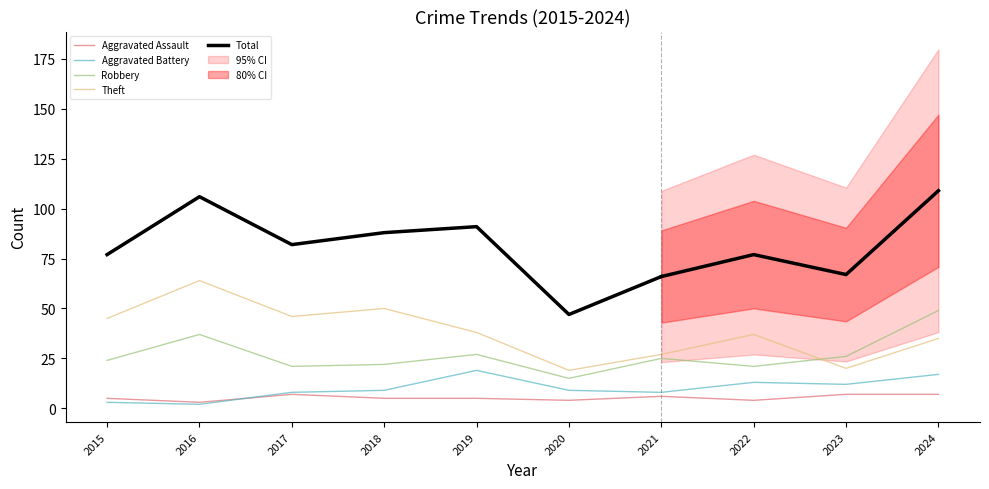

Reading left to right, what are all the values shown in this chart?

Aggravated Assault: 2015=5	2016=3	2017=7	2018=5	2019=5	2020=4	2021=6	2022=4	2023=7	2024=7
Aggravated Battery: 2015=3	2016=2	2017=8	2018=9	2019=19	2020=9	2021=8	2022=13	2023=12	2024=17
Robbery: 2015=24	2016=37	2017=21	2018=22	2019=27	2020=15	2021=25	2022=21	2023=26	2024=49
Theft: 2015=45	2016=64	2017=46	2018=50	2019=38	2020=19	2021=27	2022=37	2023=20	2024=35